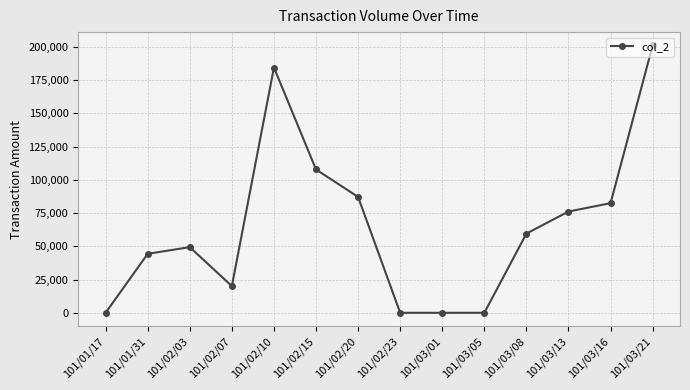

What is the label of the 8th point from the right?

101/02/20